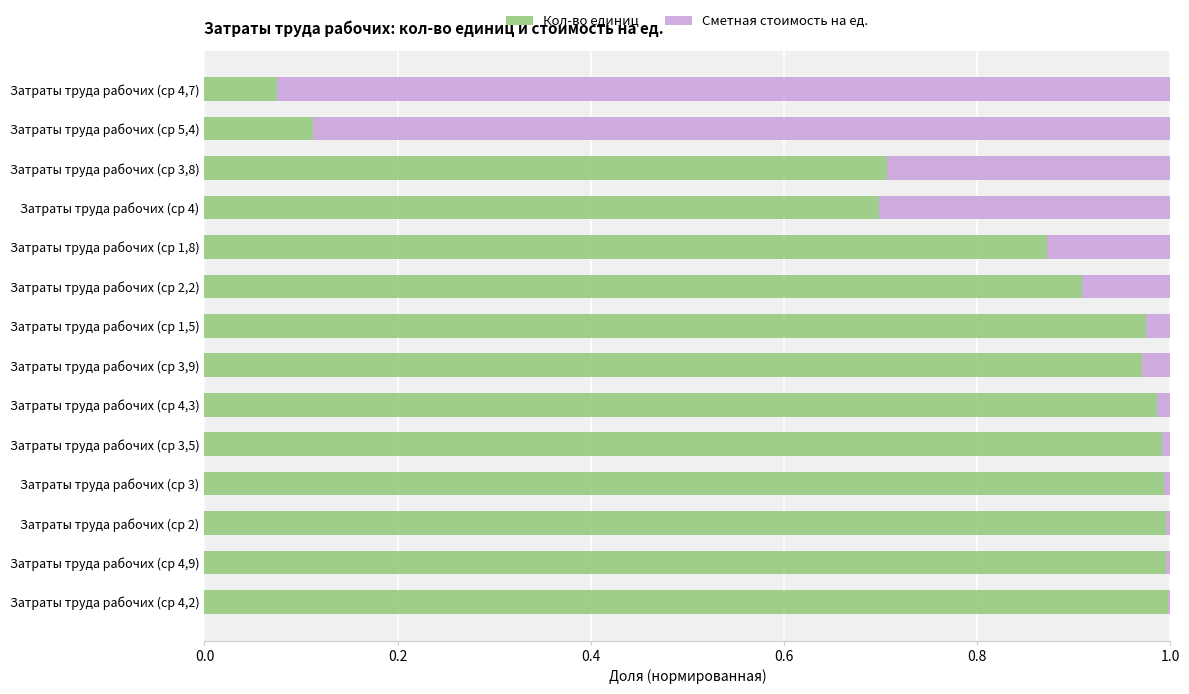

What is the sum of all Кол-во единиц values?

11.3